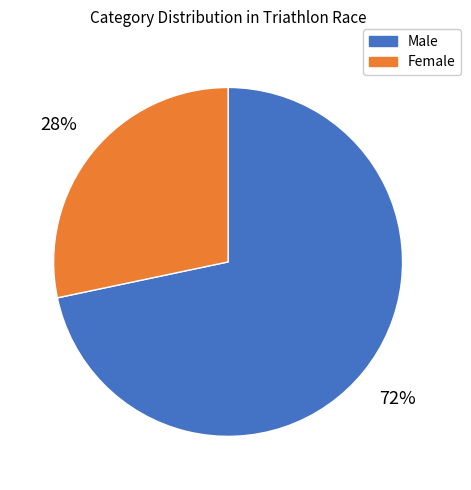

To the nearest percent, what percentage of the pie is Female?

28%